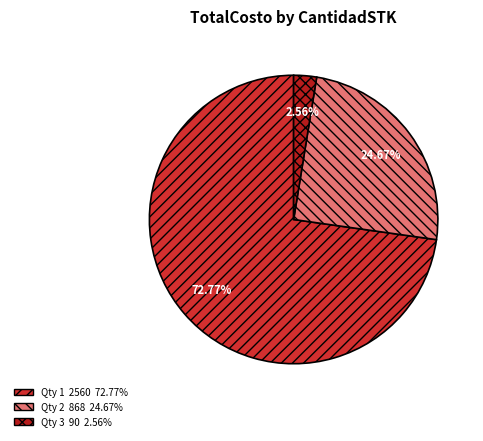

How many slices are in this pie chart?

3